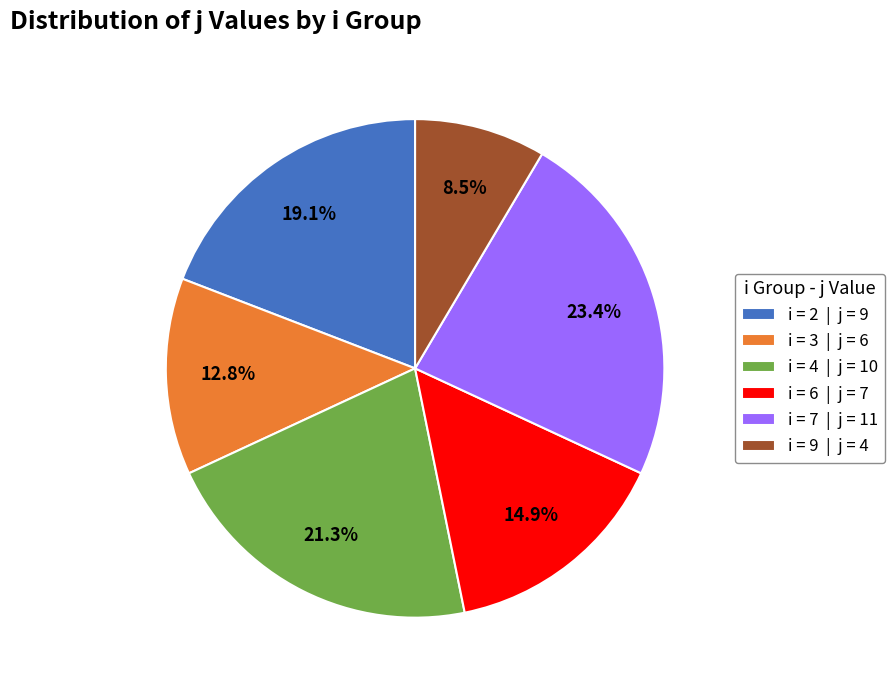

Which slice is the largest?

i = 7 | j = 11